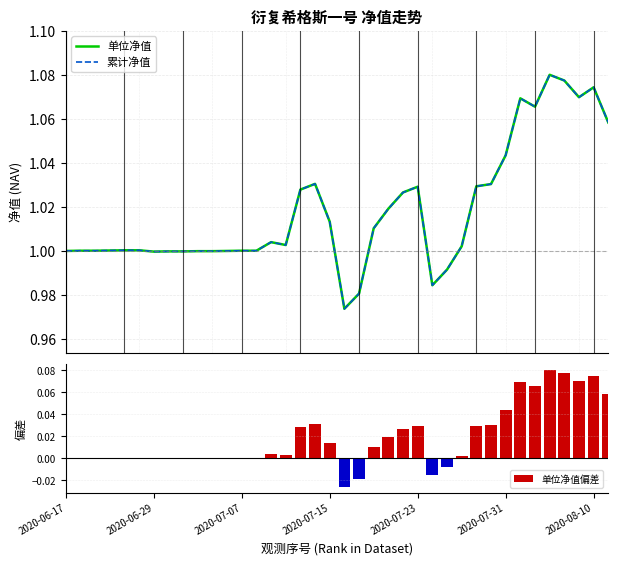

Which series has the largest total across all categories?

单位净值